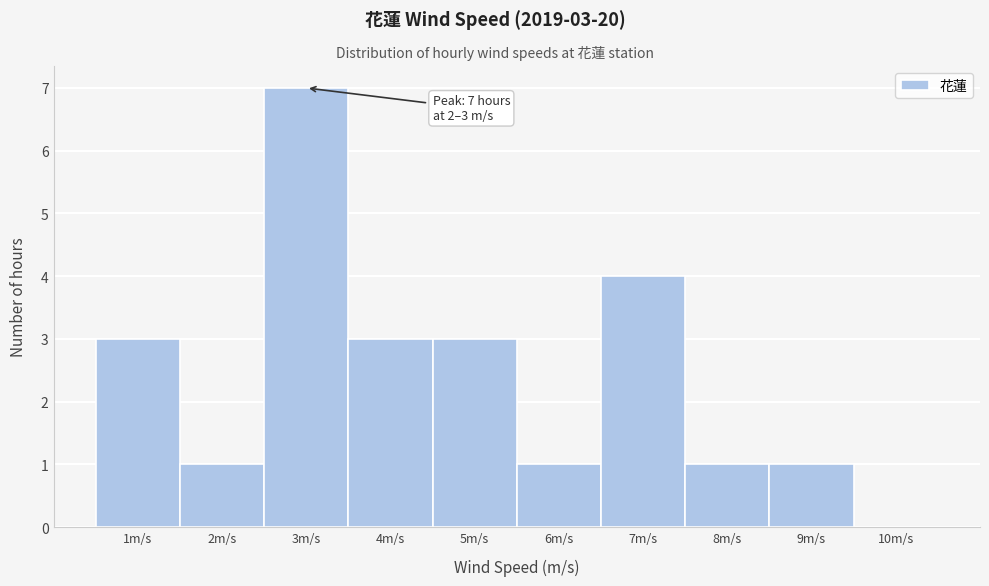

Reading left to right, extract all data points from this chart.

1m/s=3	2m/s=1	3m/s=7	4m/s=3	5m/s=3	6m/s=1	7m/s=4	8m/s=1	9m/s=1	10m/s=0